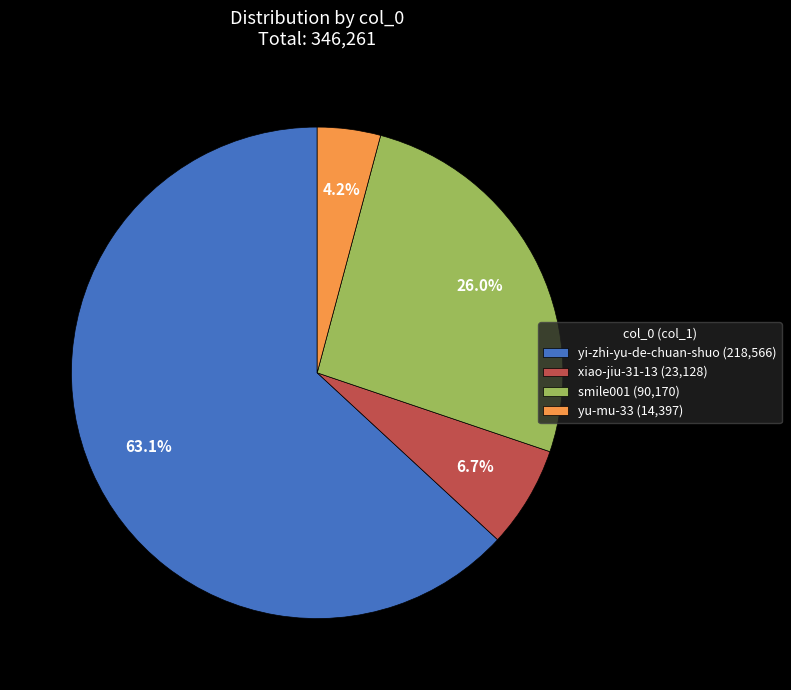

Rank the categories by value from highest to lowest.

yi-zhi-yu-de-chuan-shuo, smile001, xiao-jiu-31-13, yu-mu-33